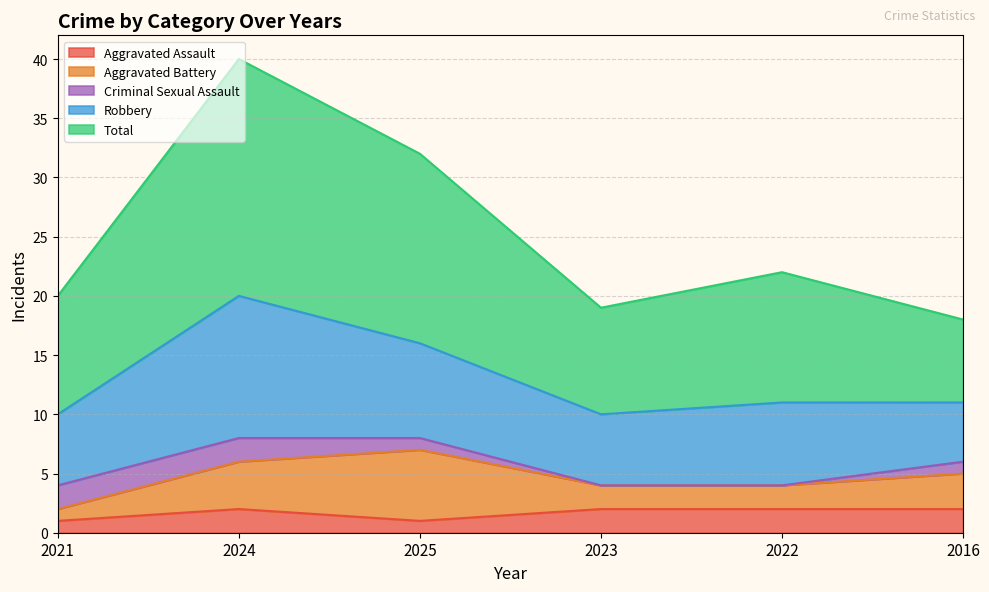

How many interior local valleys does the Total series have?

1